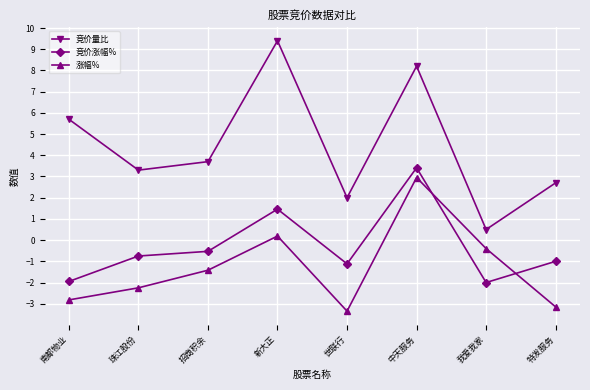

True or false: 竞价量比 has more than 1 interior local peaks.

True